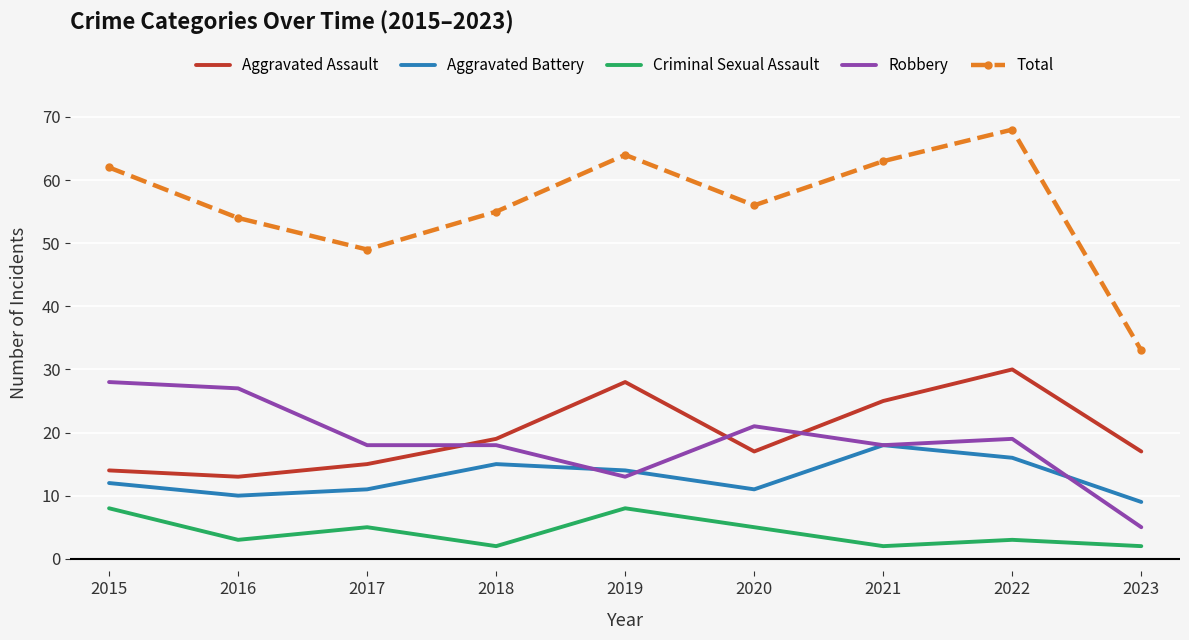

True or false: Criminal Sexual Assault and Total intersect in this chart.

False